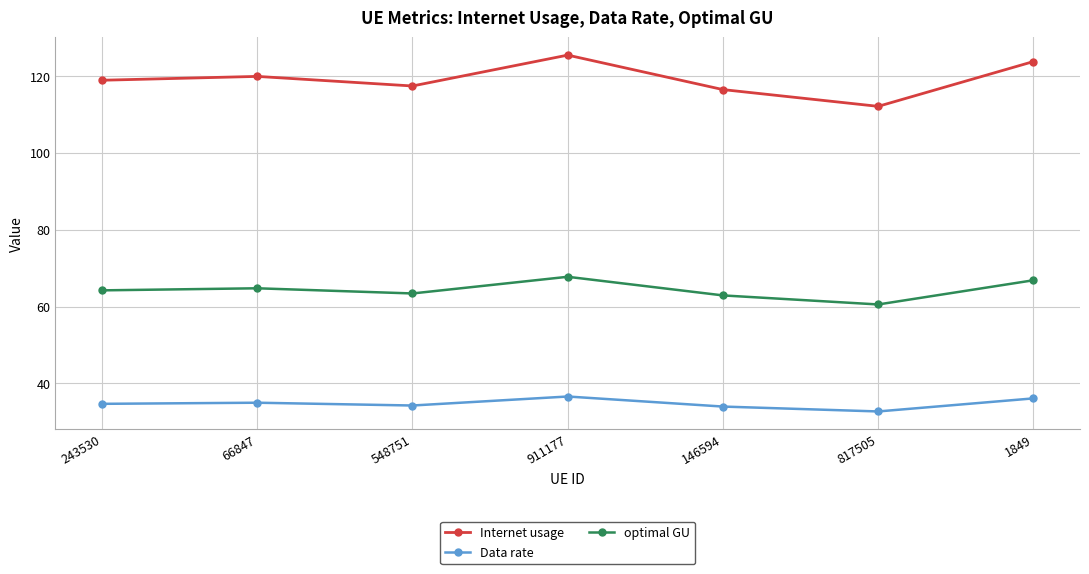

What is the difference between the second highest and second lowest values in the Internet usage series?

7.3